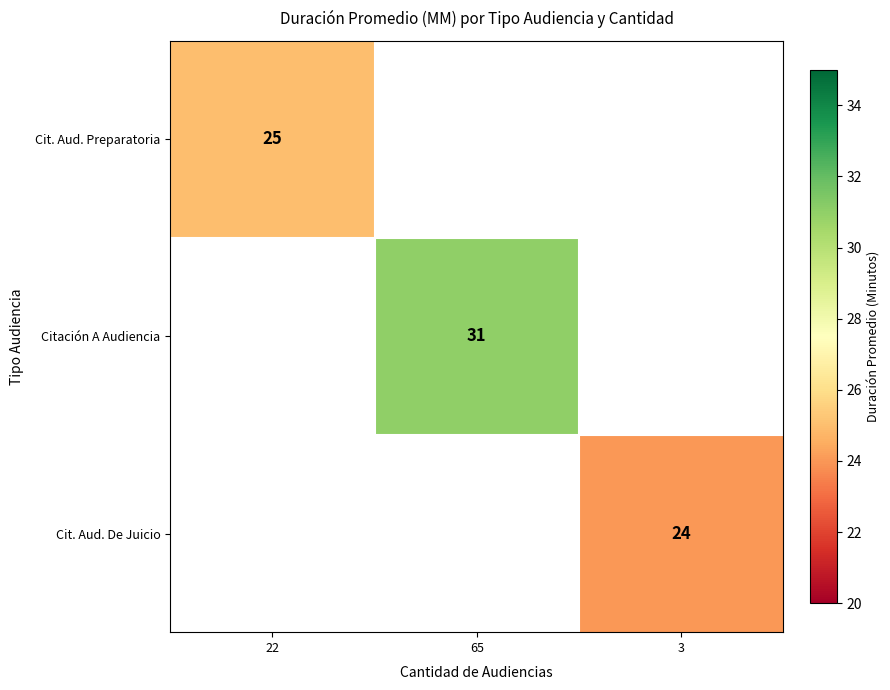

Count the number of categories in the chart.

3